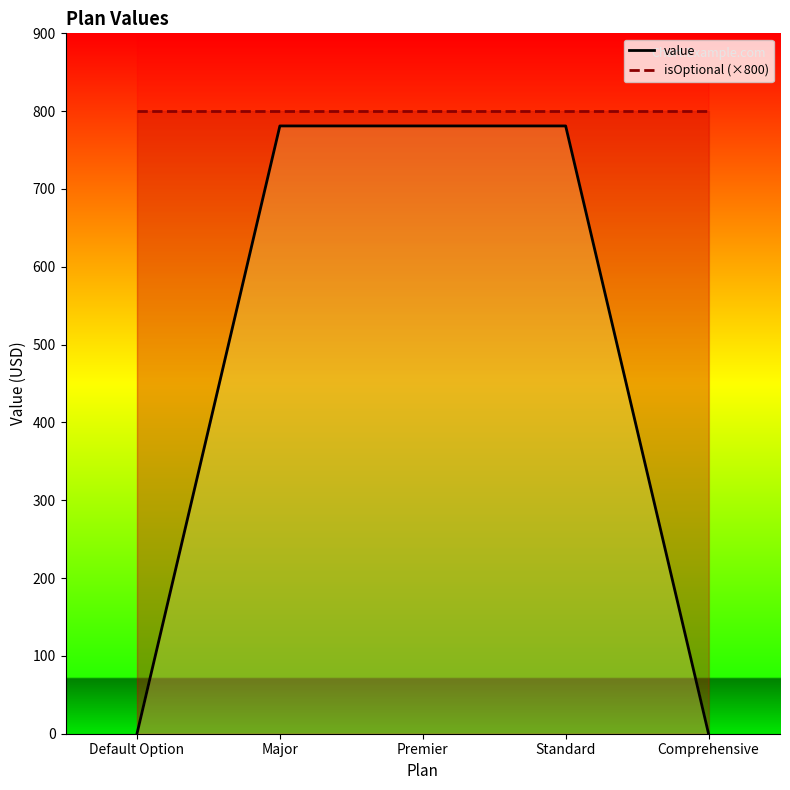

Between Premier and Standard, which is larger?

Premier